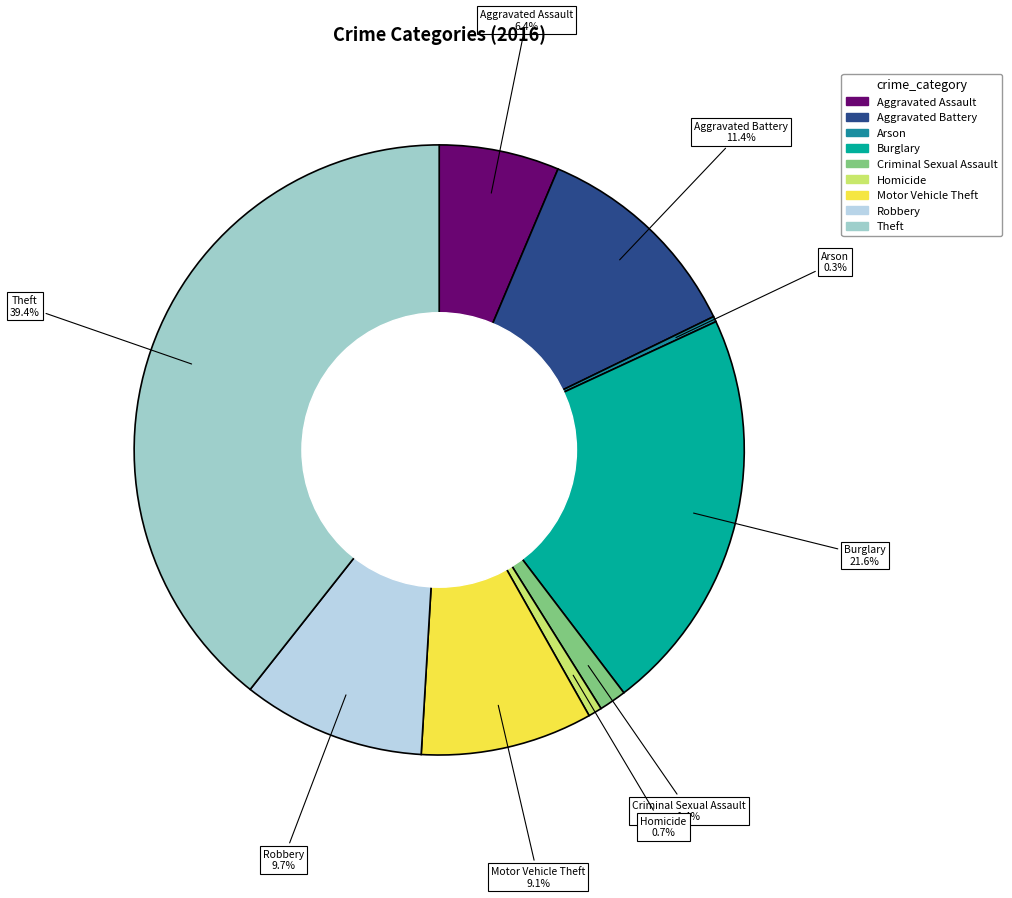

Which has a higher value, Aggravated Assault or Theft?

Theft